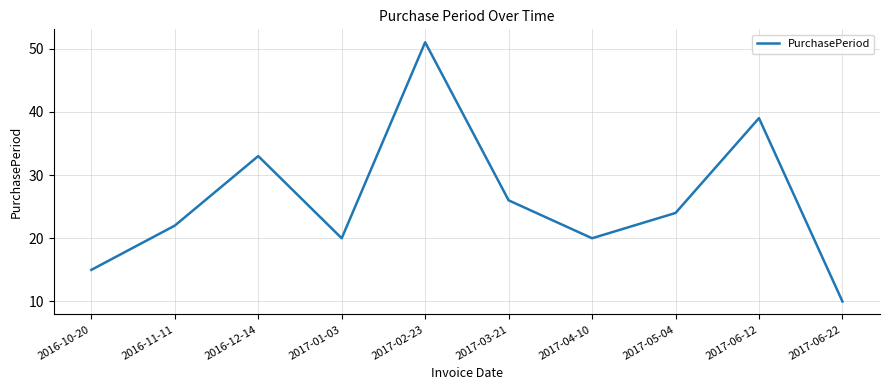

What is the change in value from 2017-04-10 to 2017-05-04?

+4